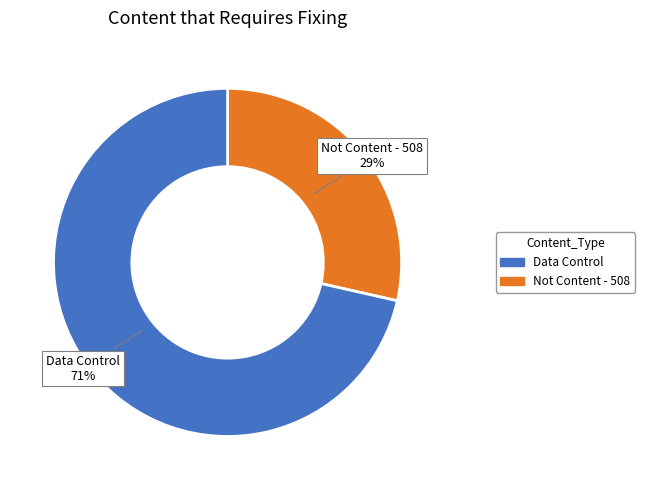

How many segments does this pie chart have?

2